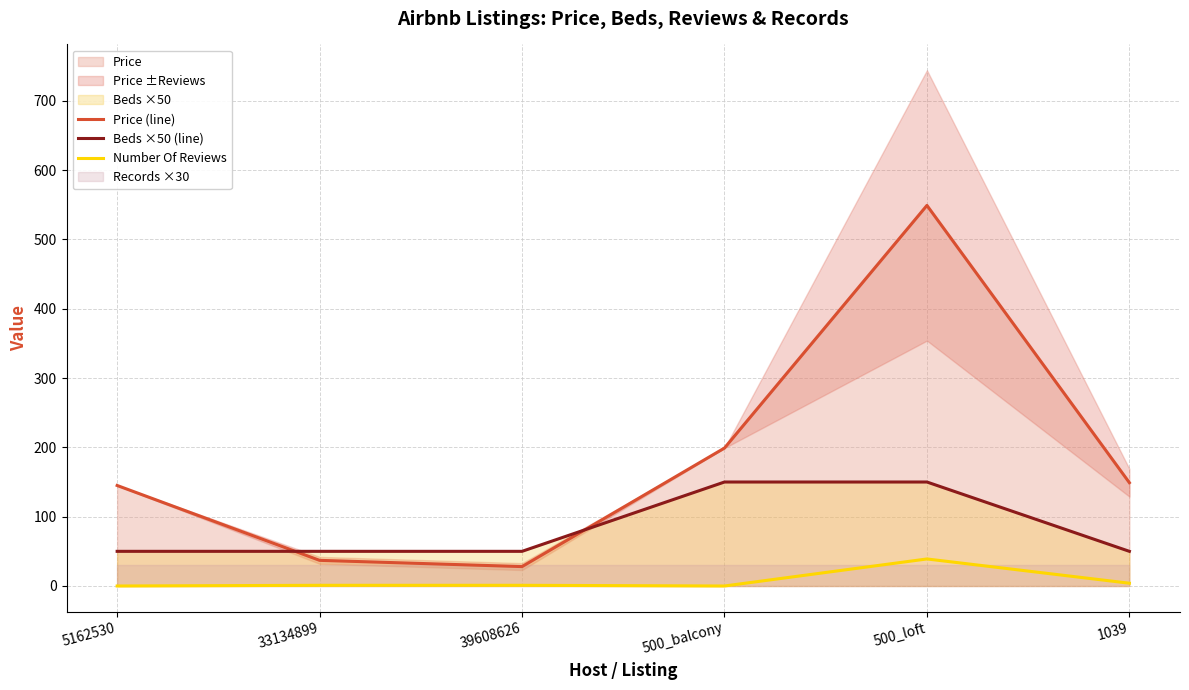

At which category does Price (line) reach its first local valley?

39608626